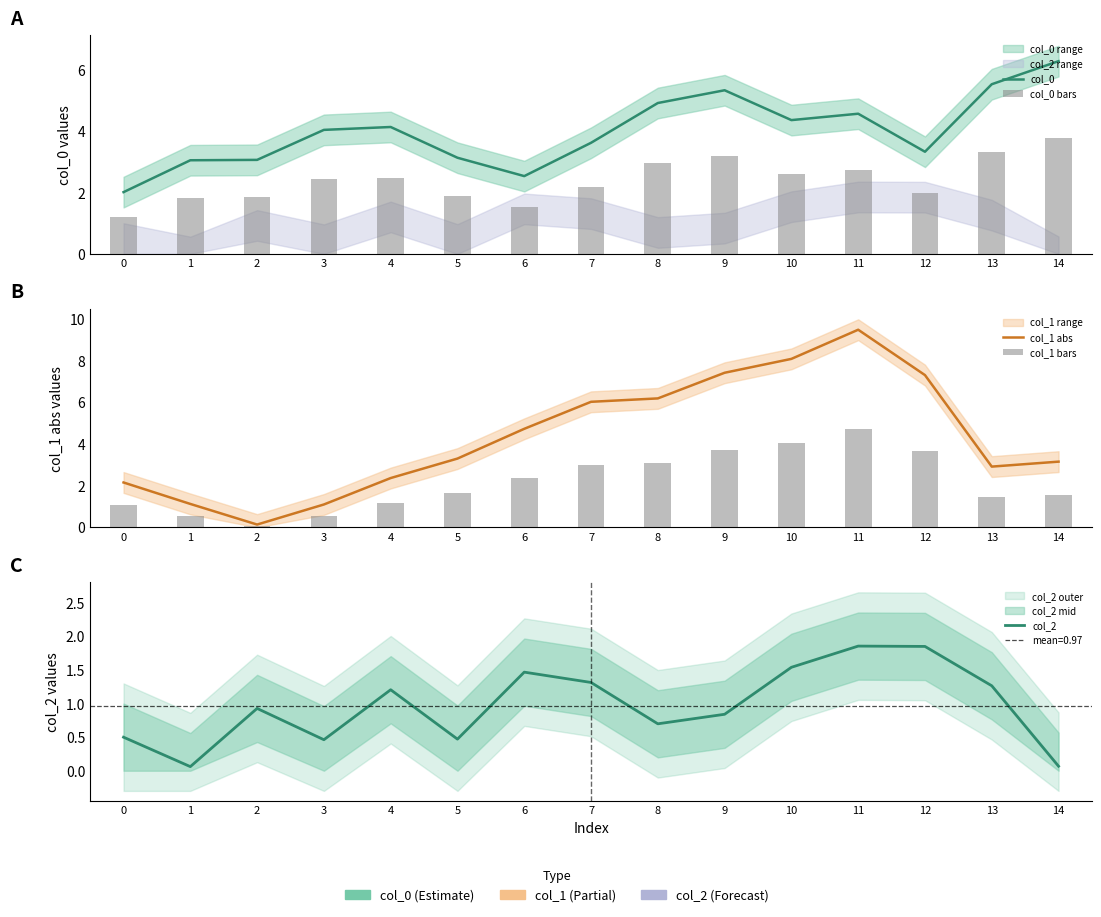

What is the sum of the col_0 bars values at 5 and 3?

4.3